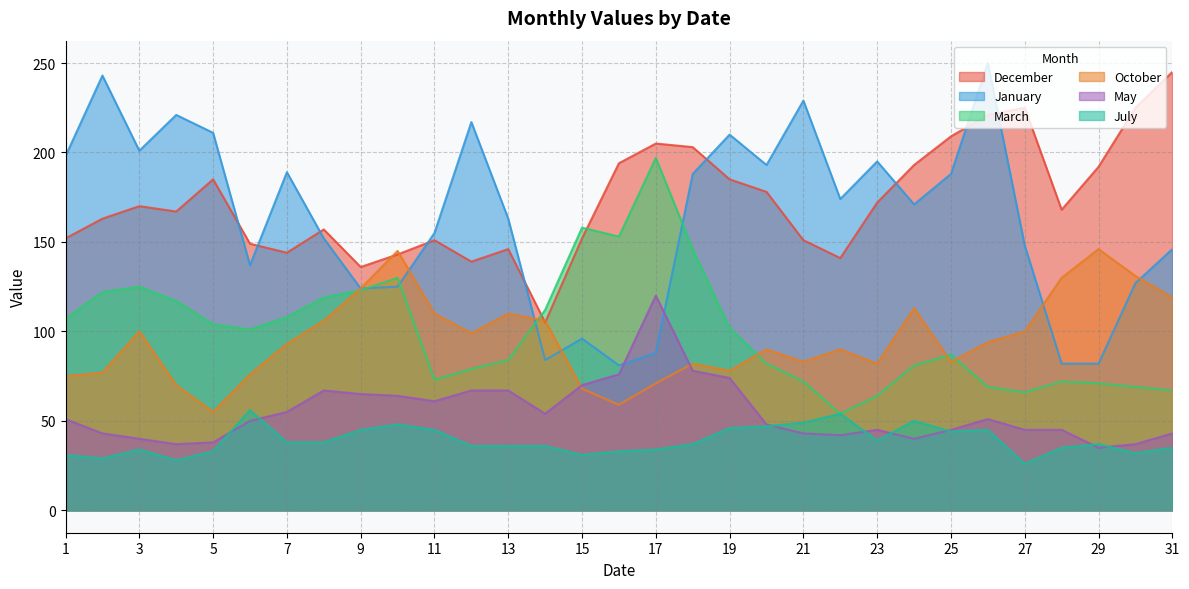

What are all the series names shown in the legend?

December, January, March, October, May, July